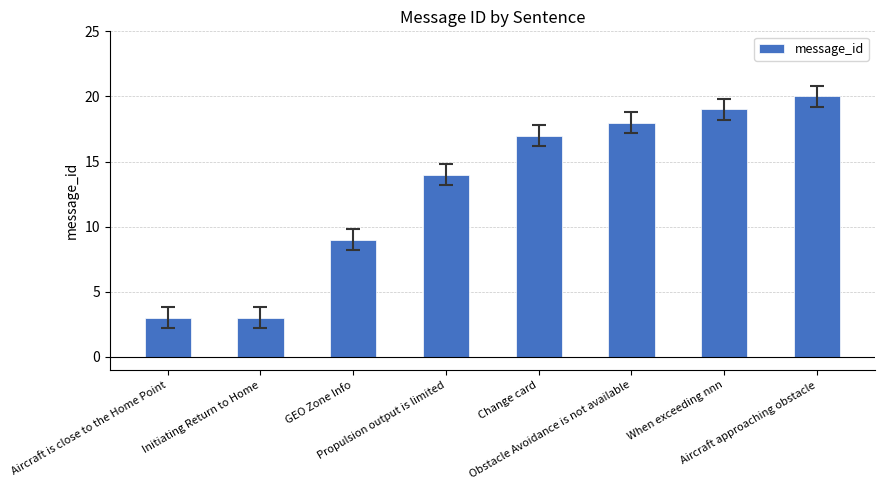

What position from the right is Initiating Return to Home?

7